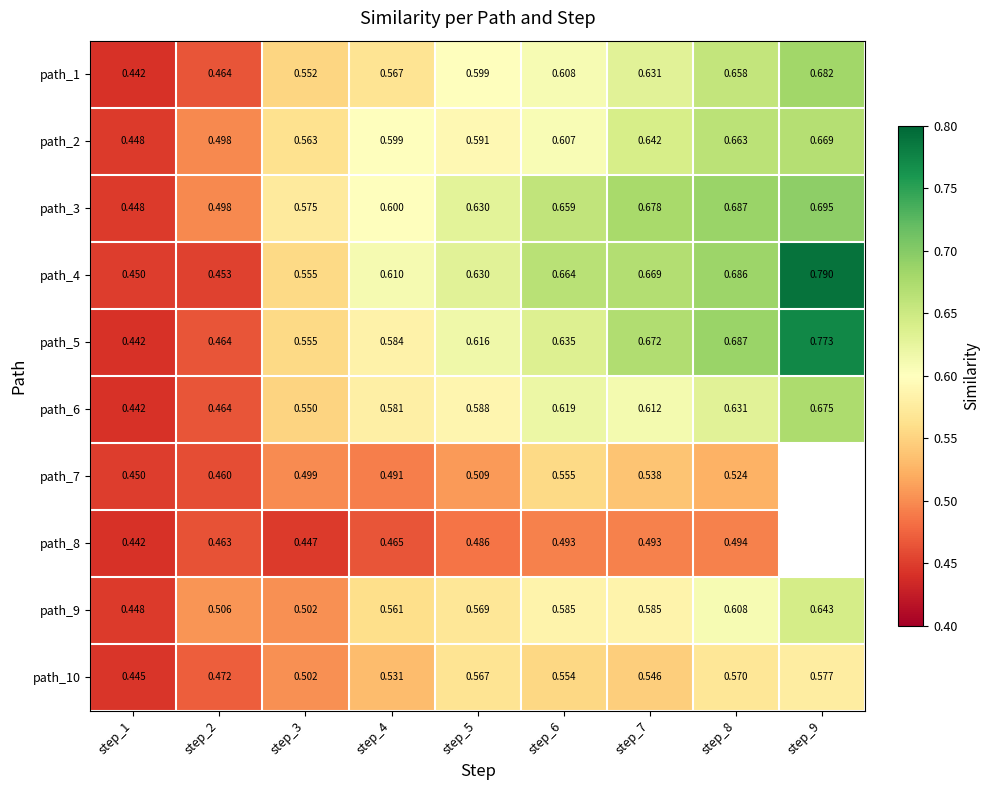

True or false: path_2 has a value of 0.4 at step_5.

False